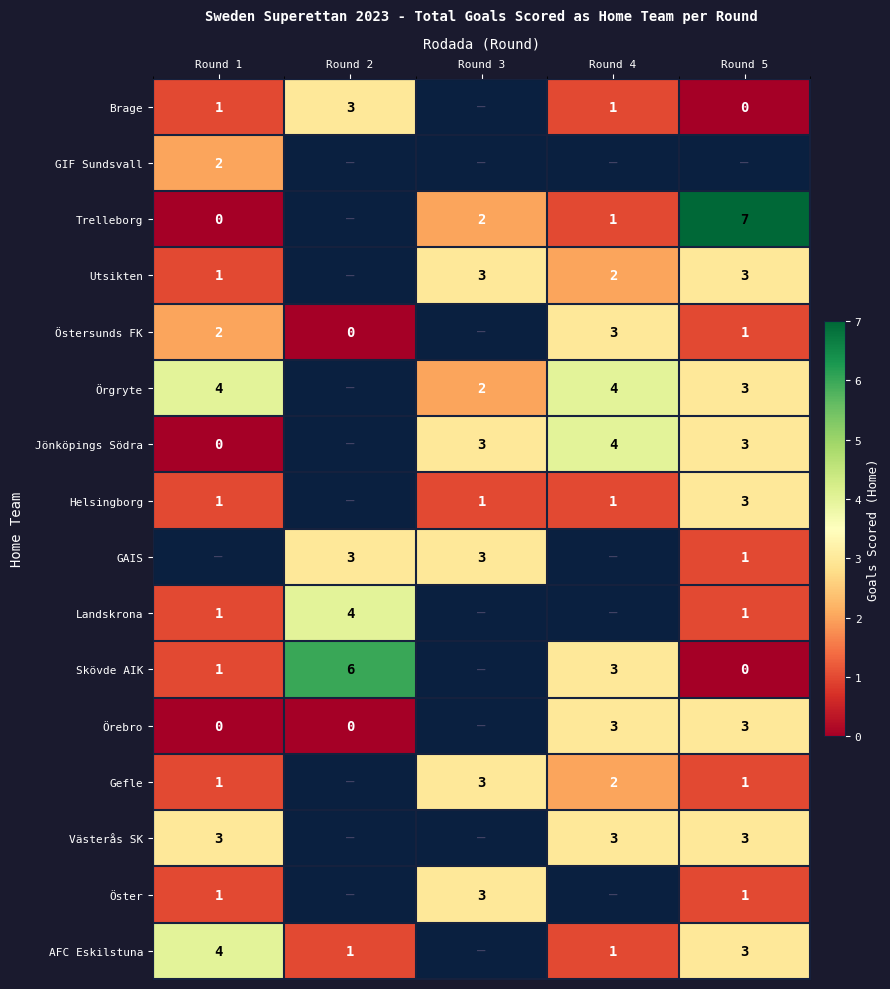

True or false: Landskrona has a value of 4 at Round 2.

True